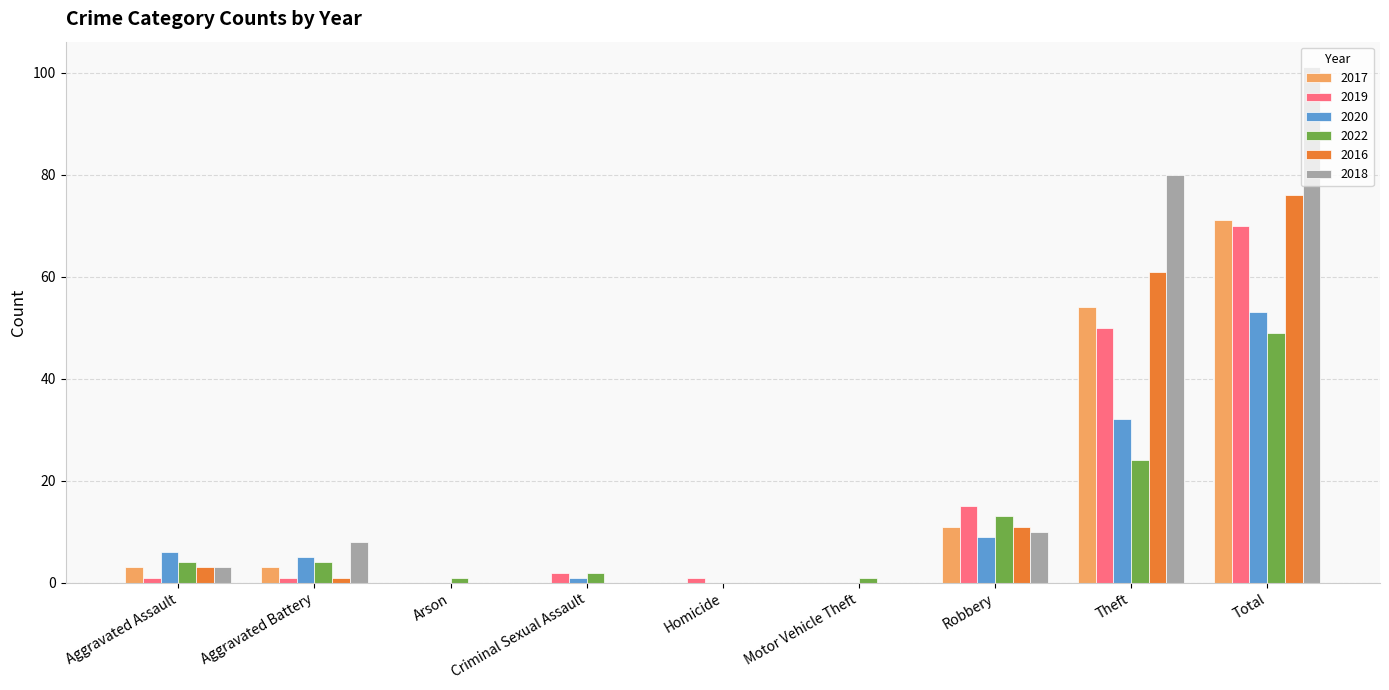

Does the chart contain stacked bars?

No